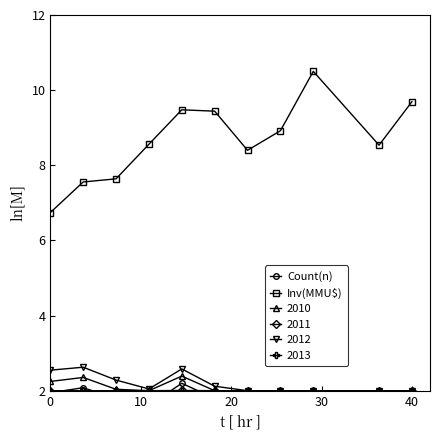

True or false: 2010 has more than 1 points higher than both neighbors.

True